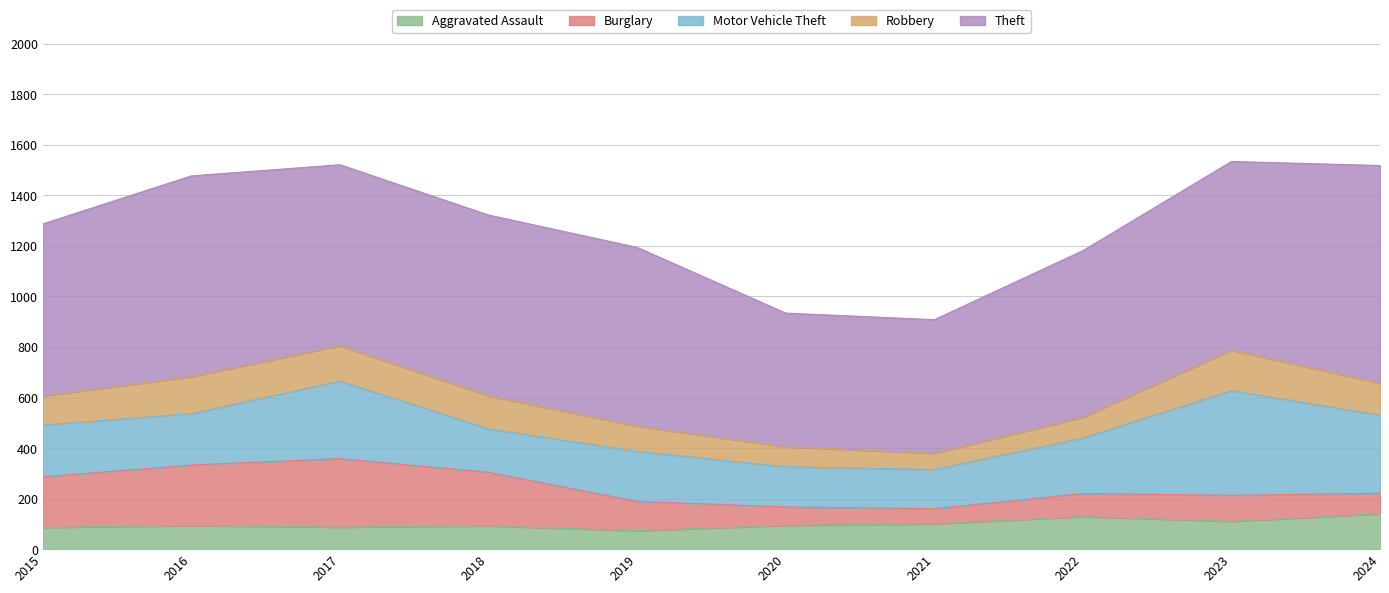

What is the spread (max minus min) of values at 2022?

577